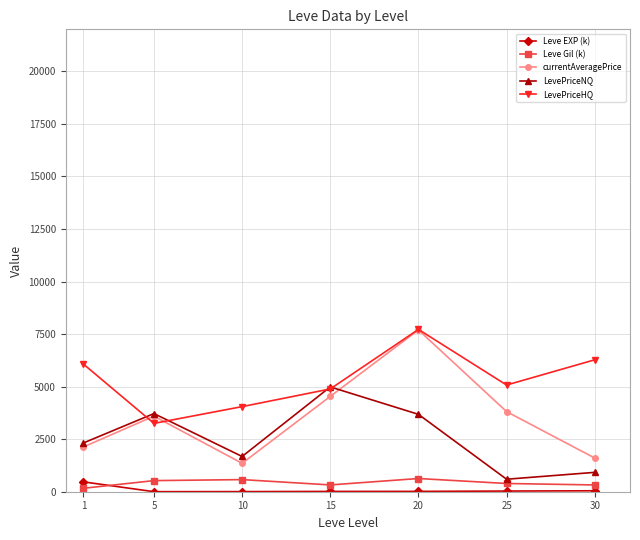

What is the greatest value displayed?

7722.3